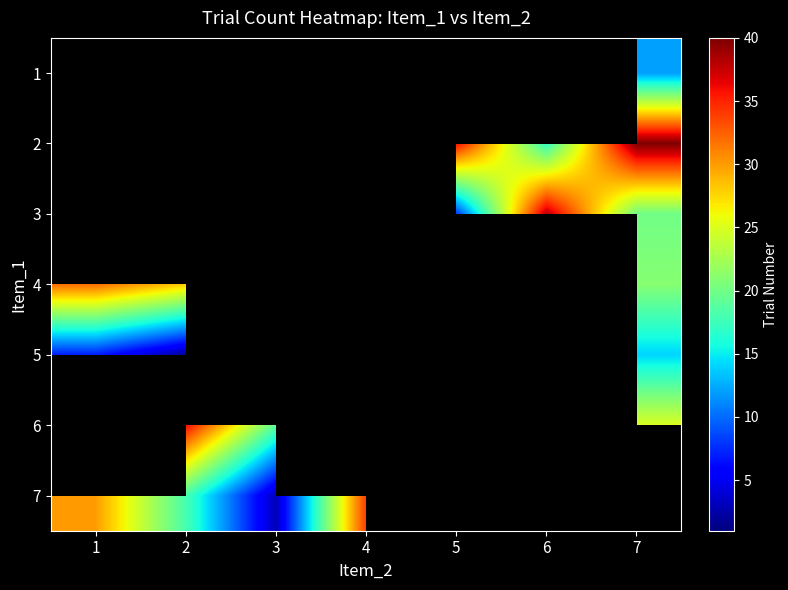

Between 5 and 6, which series saw the biggest shift?

3